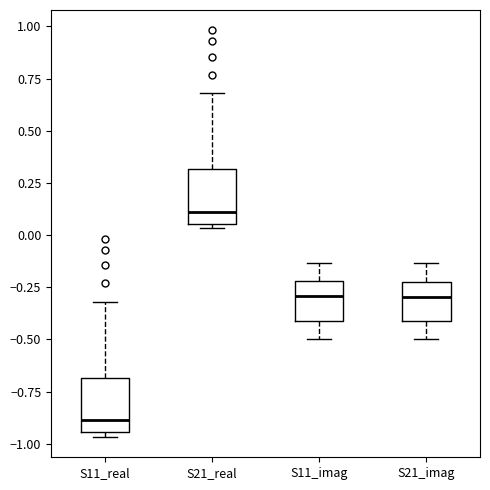

Which box has the highest median line?

S21_real